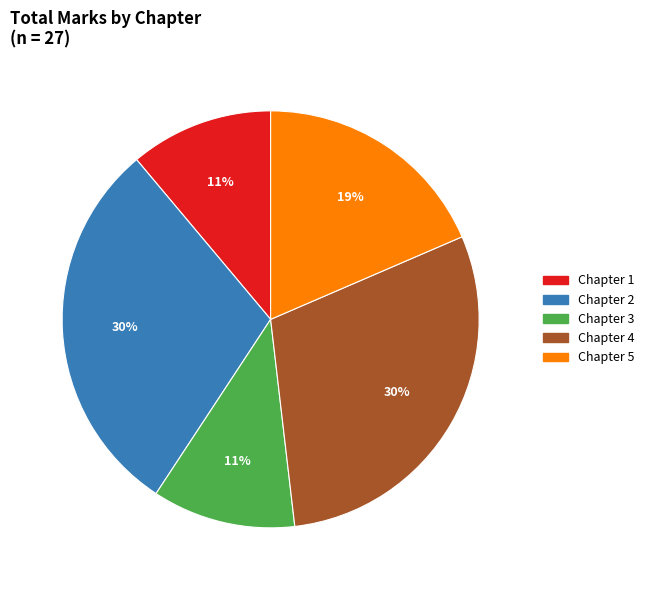

Count the number of slices in the pie.

5